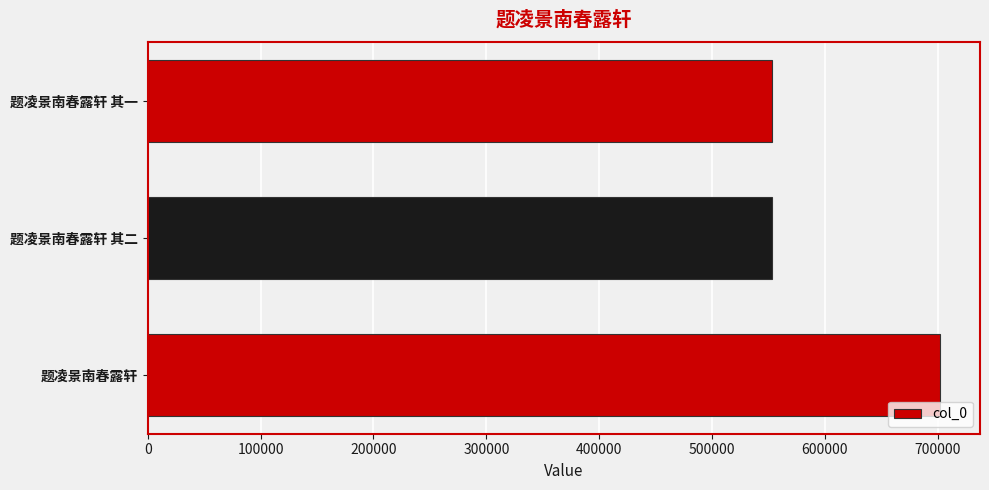

The value at 题凌景南春露轩 其二 is 856020. True or false?

False